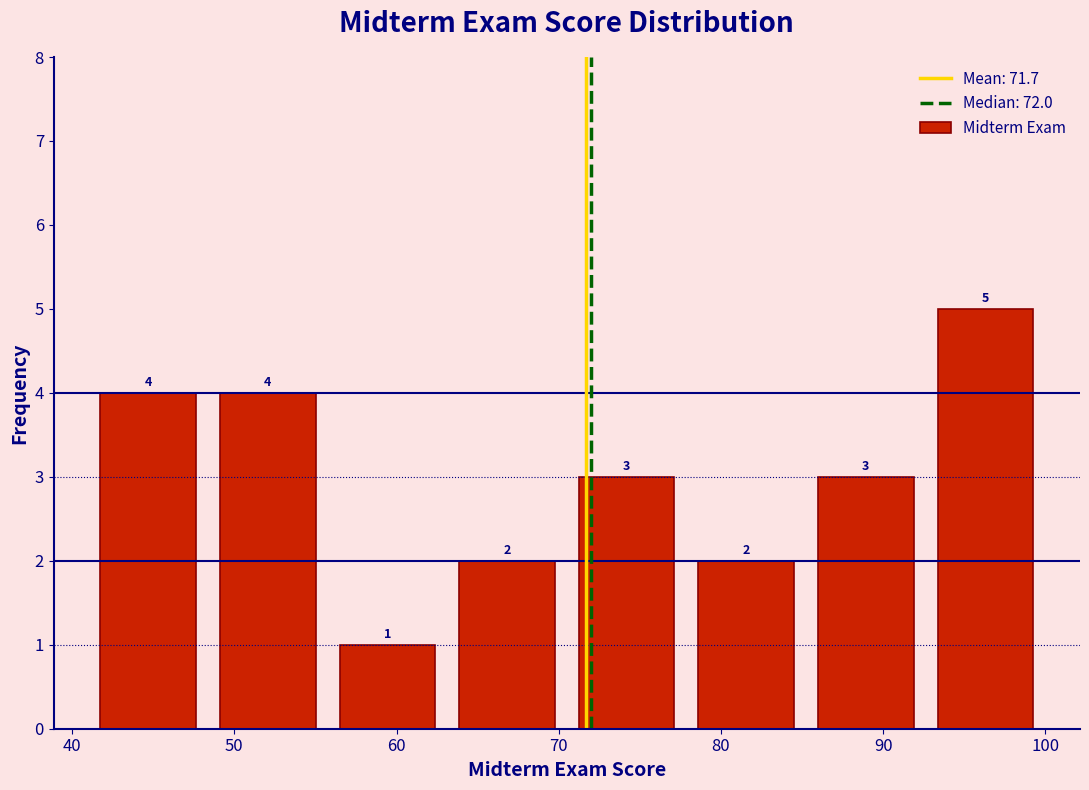

Over which range of the x-axis is the bar tallest?

93 to 100